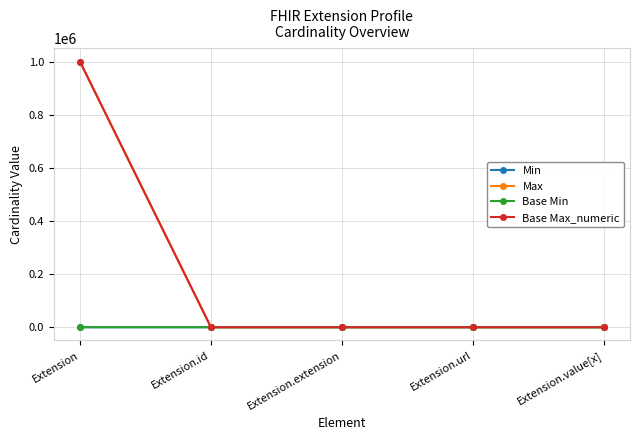

Does the chart have visible grid lines?

Yes